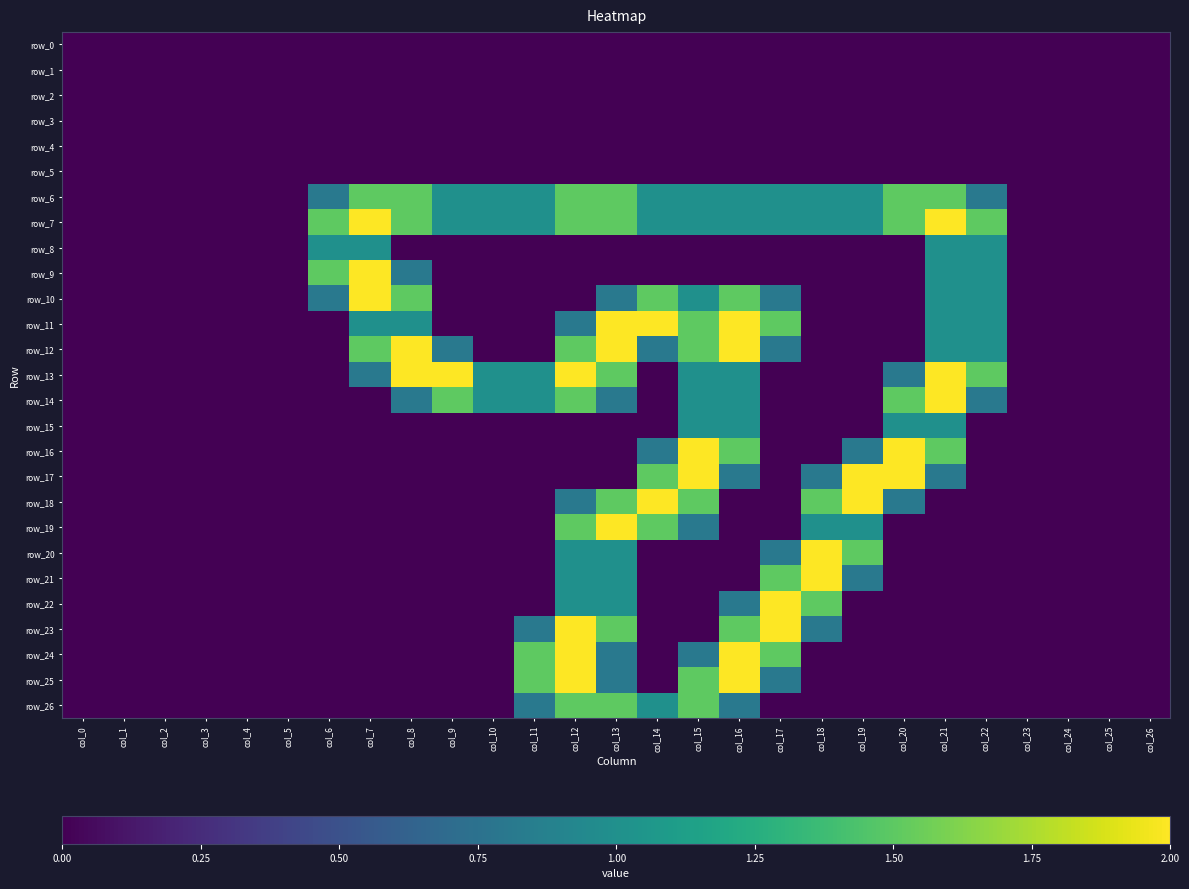

How many data points does each series have?

27